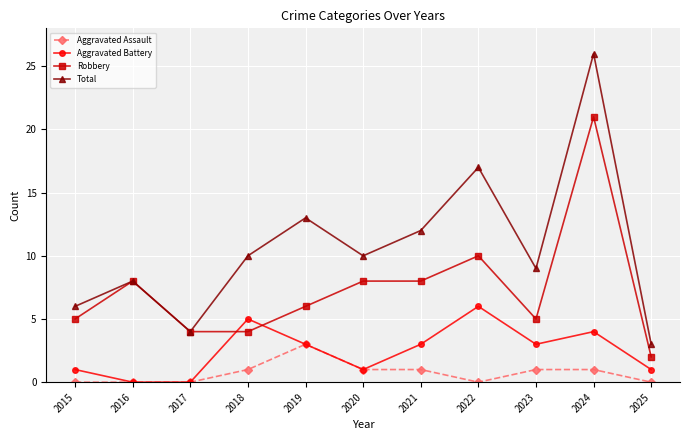

How many lines are shown in the chart?

4